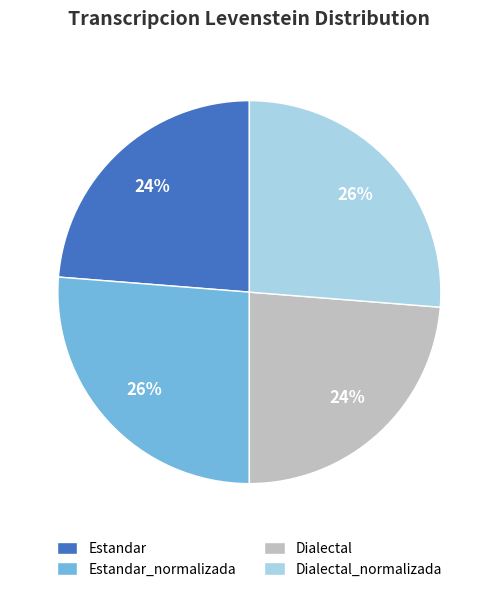

To the nearest percent, what is the average slice percentage?

25%